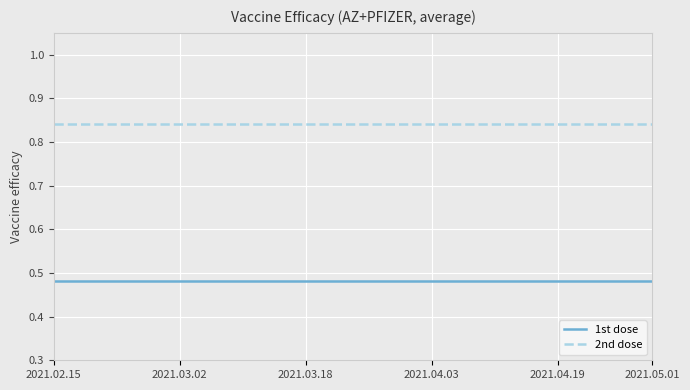

True or false: 2nd dose and 1st dose intersect in this chart.

False